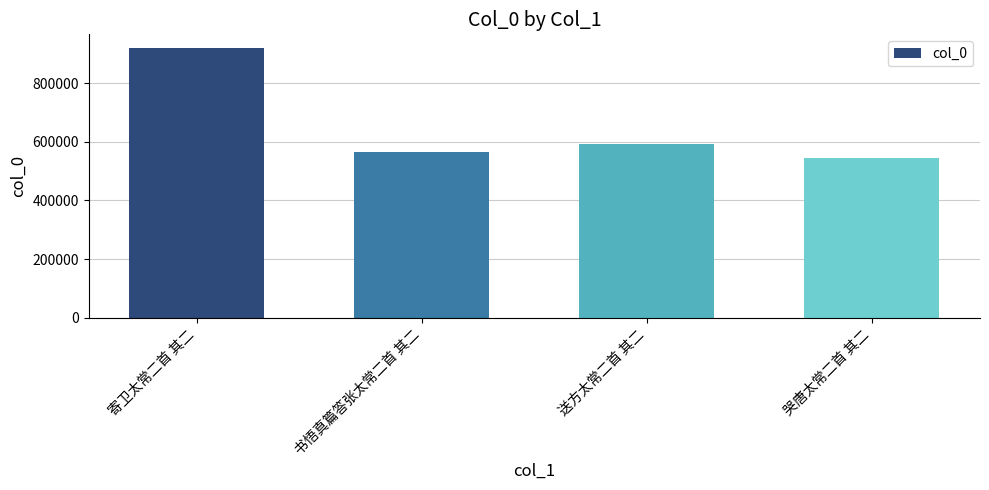

Does the chart contain any negative values?

No